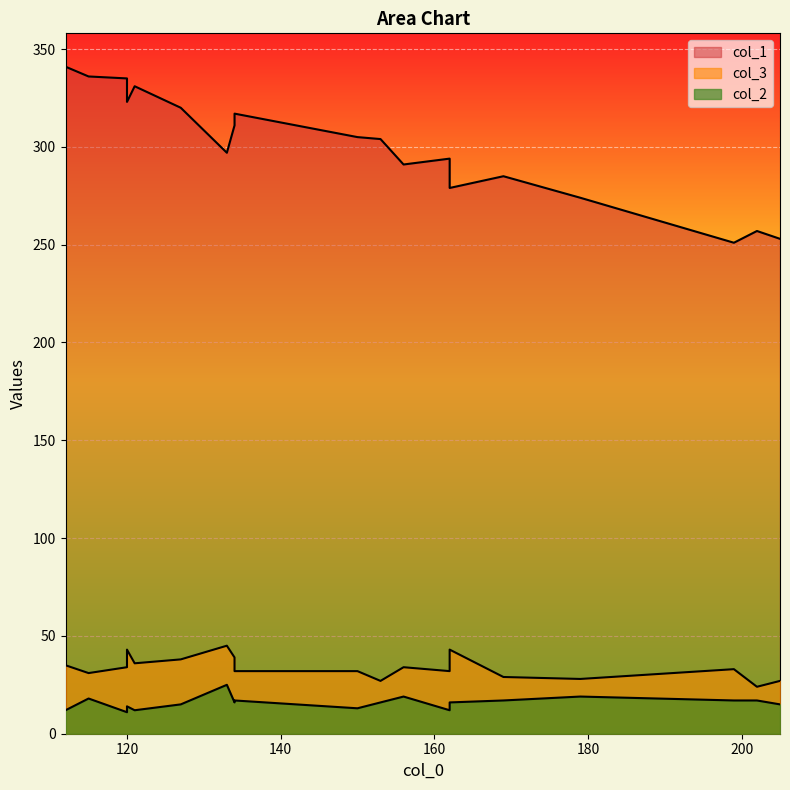

True or false: col_3 has more than 1 points higher than both neighbors.

True